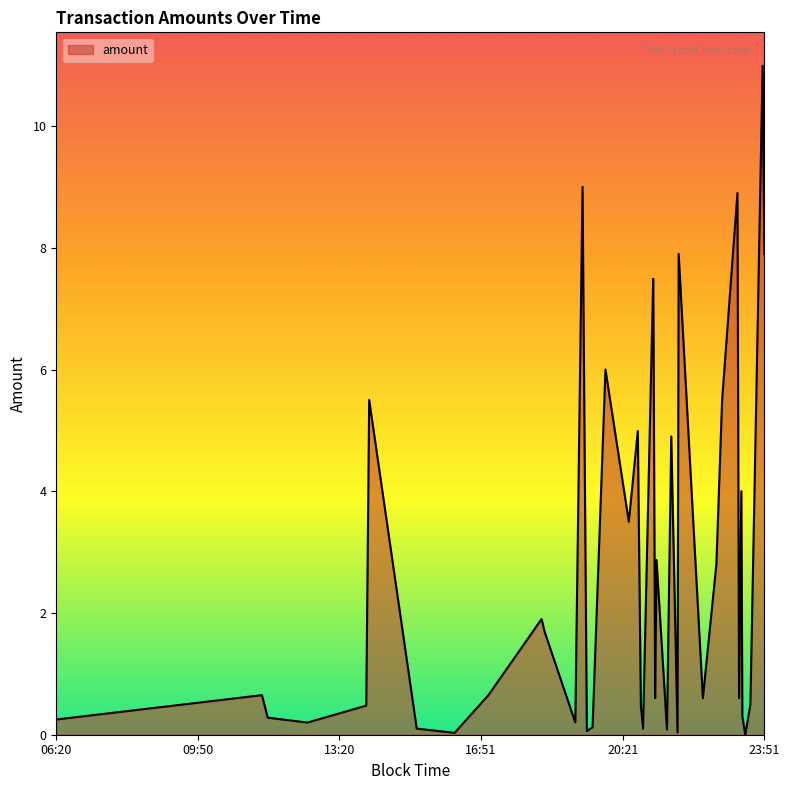

Does the chart have visible grid lines?

No